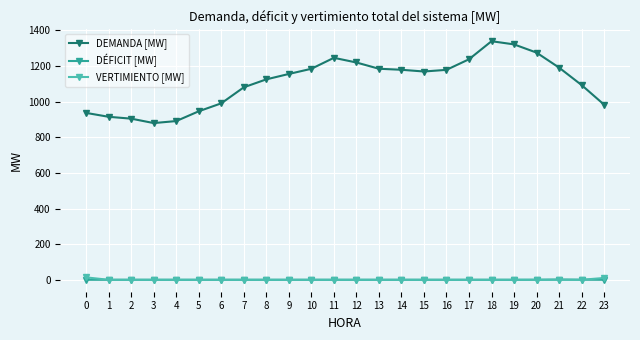

True or false: DEMANDA [MW] and DÉFICIT [MW] cross at least once.

False